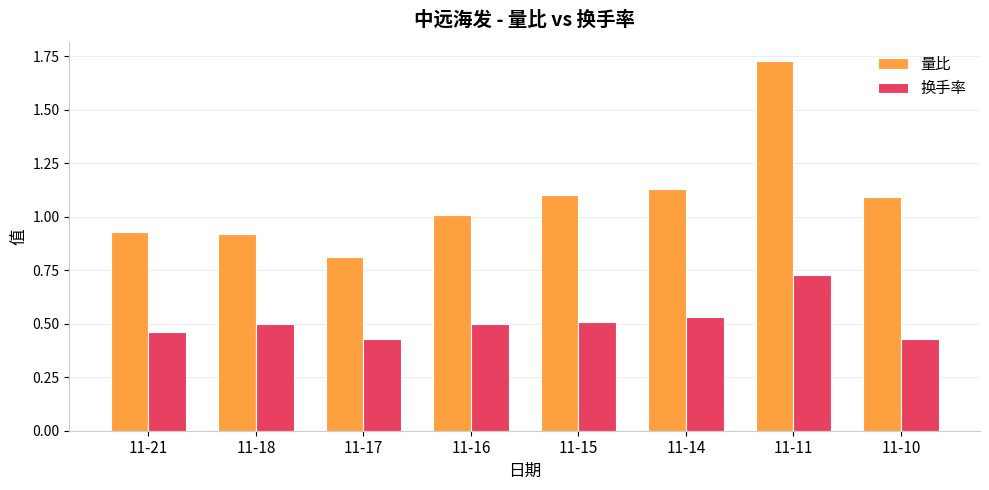

At which label is 量比 closest to 1?

11-16